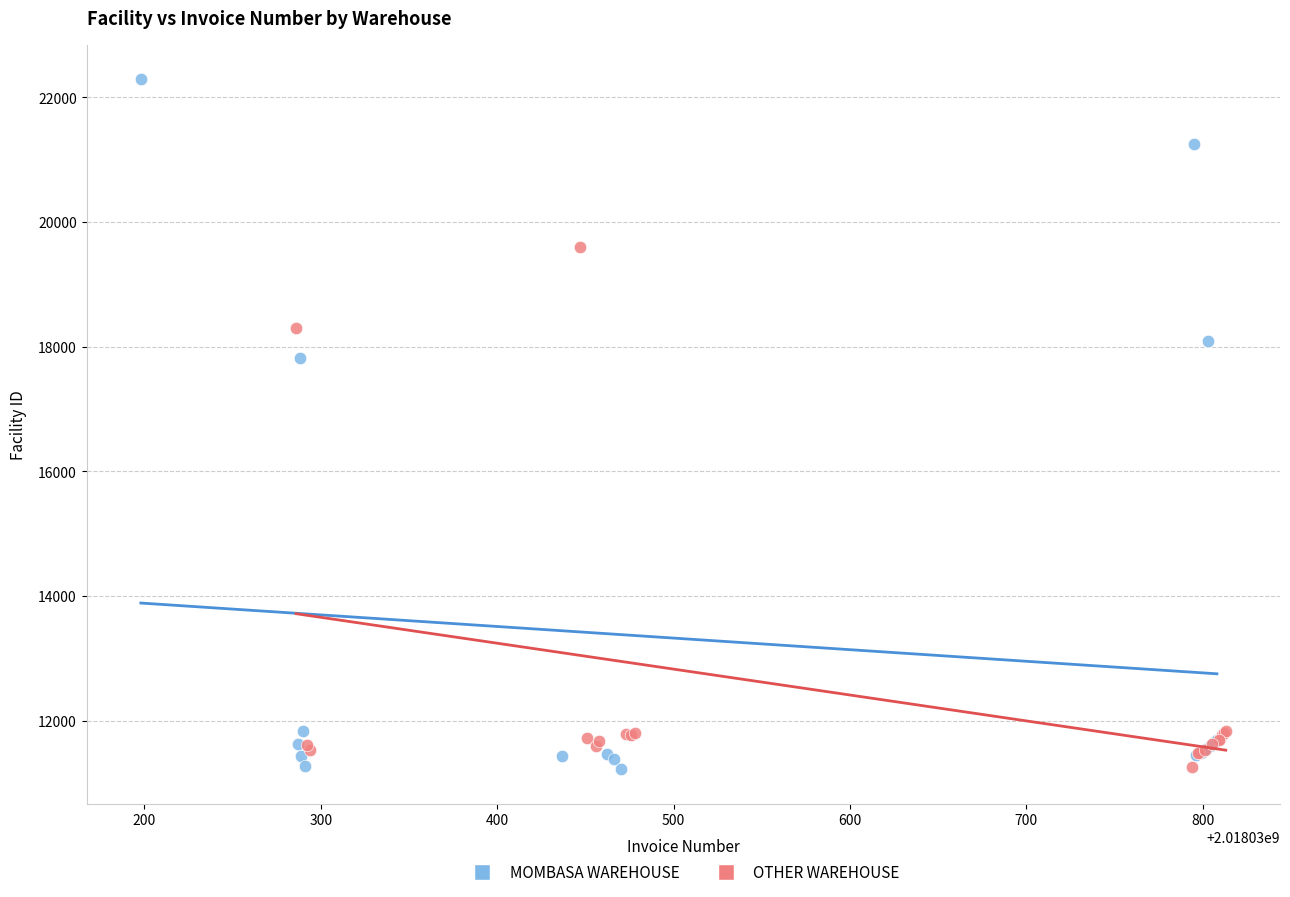

Which series reaches the maximum Y coordinate?

MOMBASA WAREHOUSE